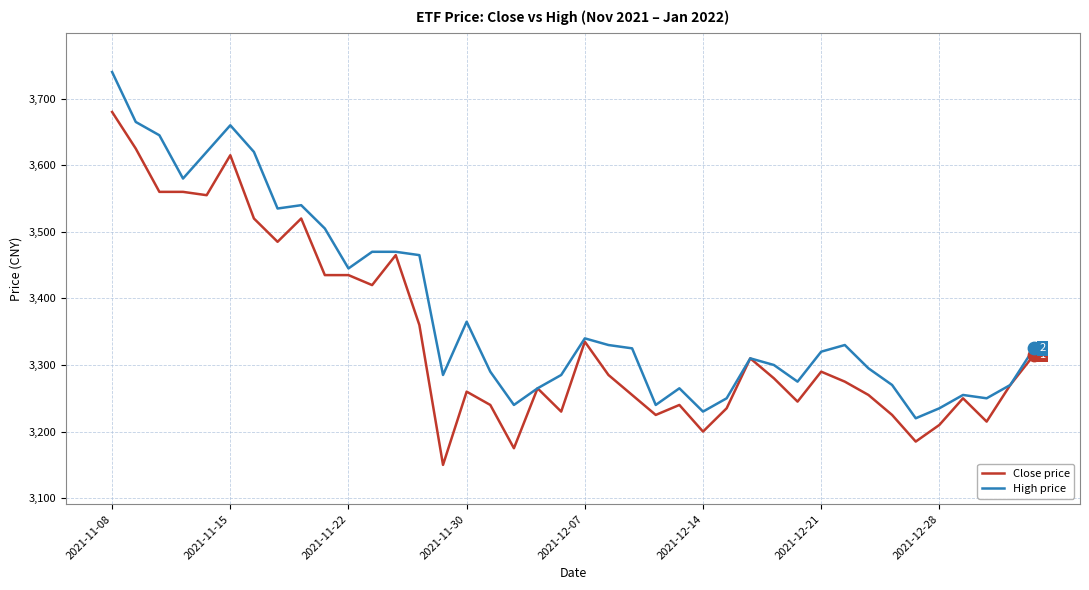

Rank the series by their average value, from lowest to highest.

Close price, High price